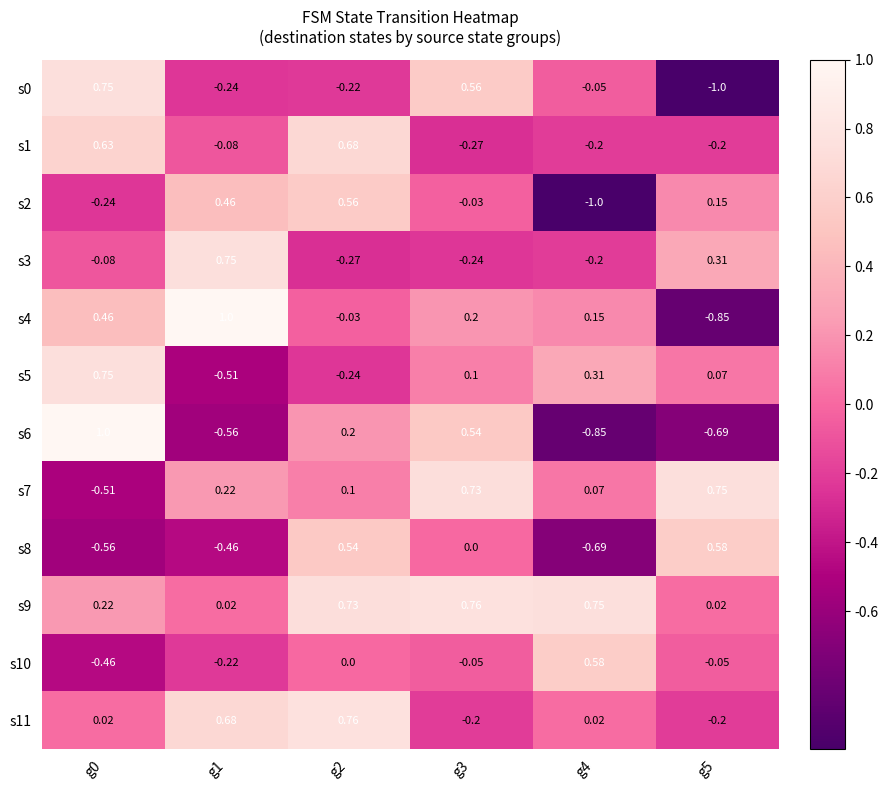

Is the value of s5 at g5 greater than the value of s4 at g0?

No